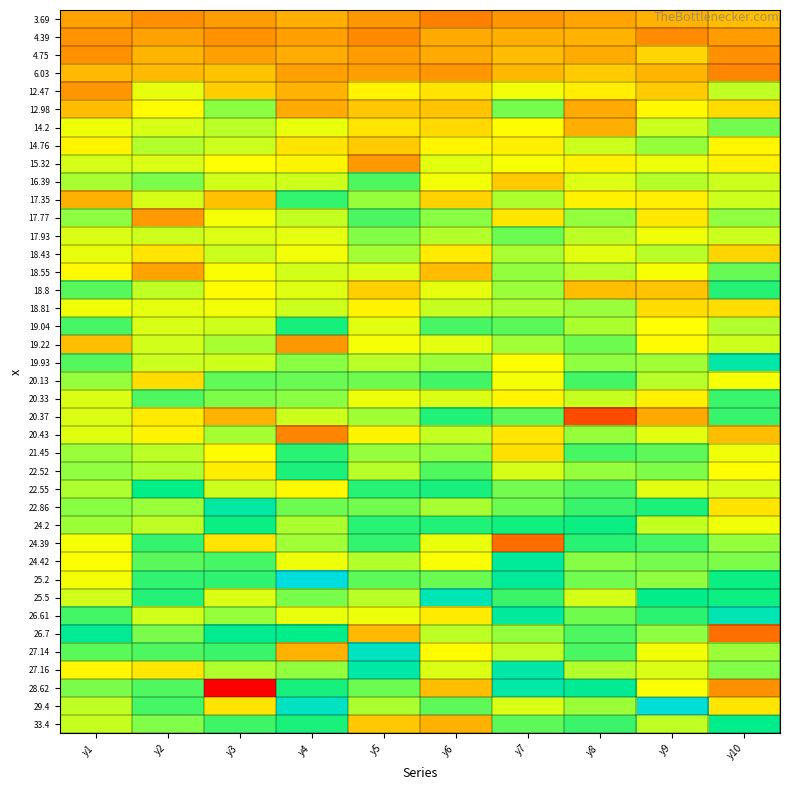

At which category is the sum across all series the highest?

y7